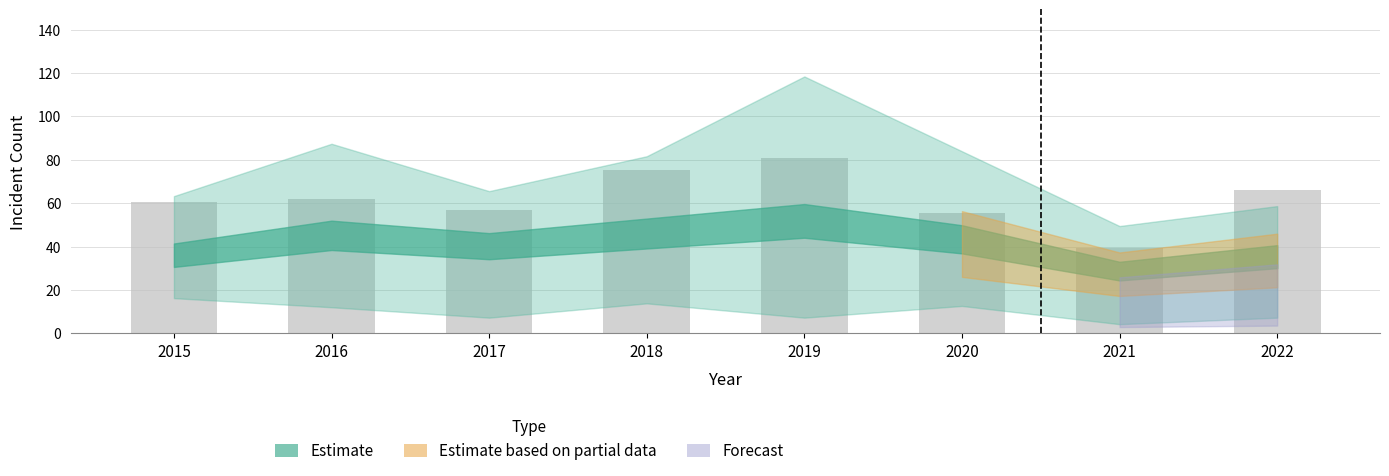

Reading left to right, transcribe all the data shown in this chart.

60.4	62.1	57.1	75.4	80.7	55.3	39.5	66.1